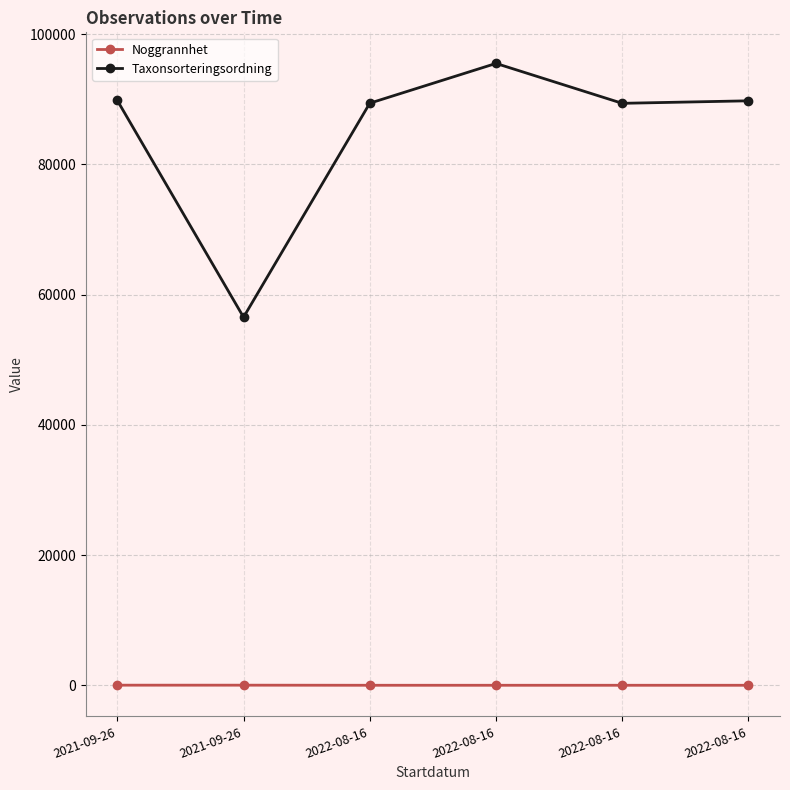

Is this an area chart (filled region under the line)?

No